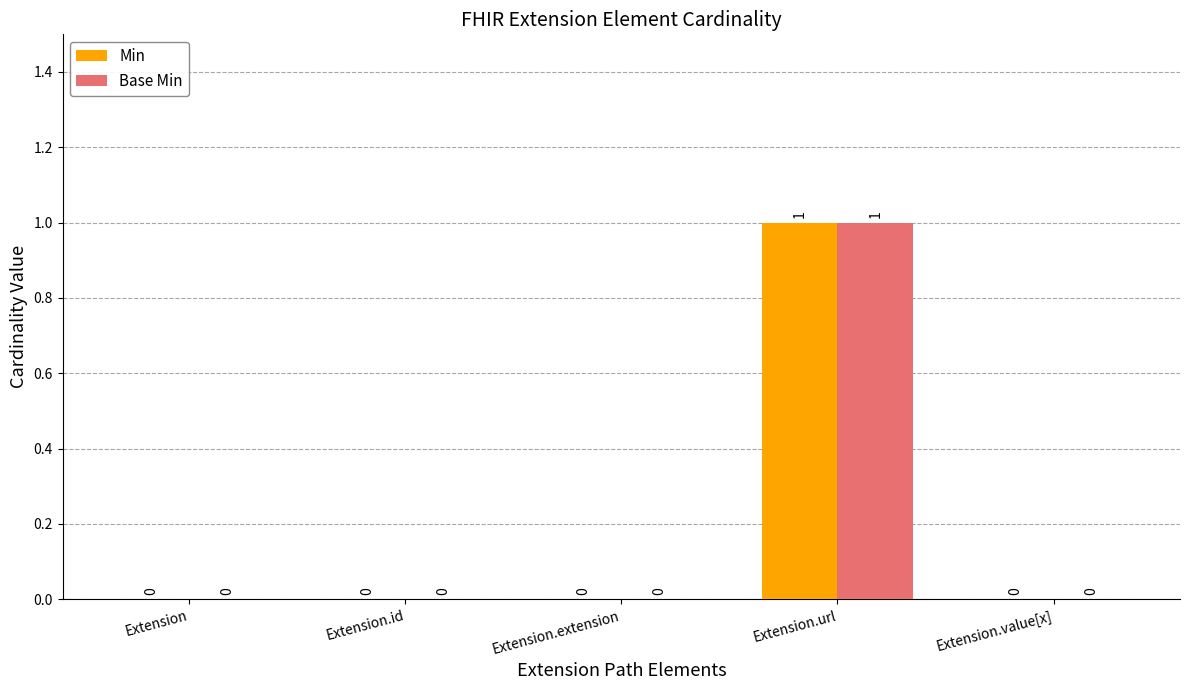

How many Base Min values are between 0 and 1?

5